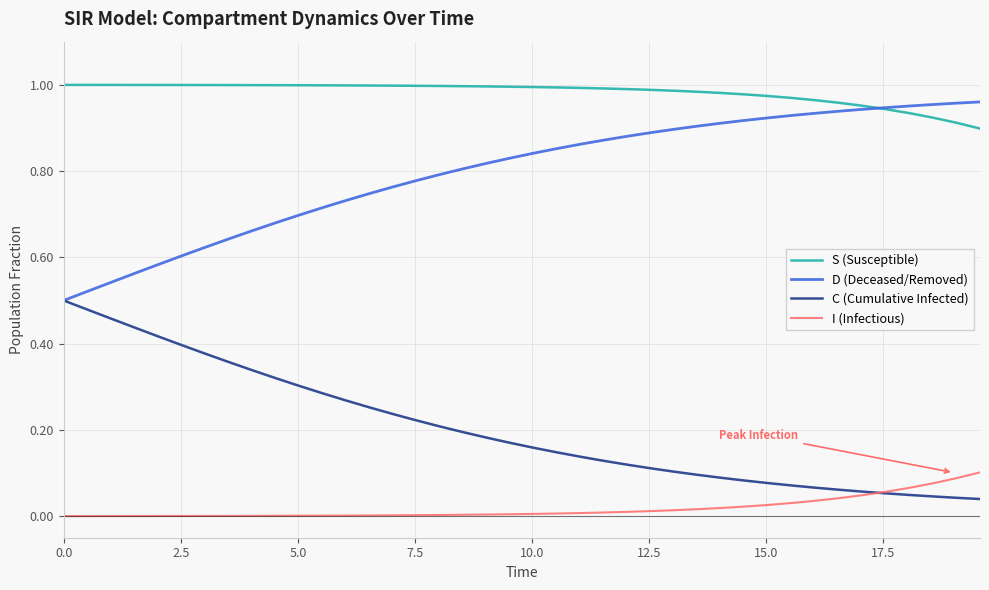

True or false: S (Susceptible) and C (Cumulative Infected) intersect in this chart.

False